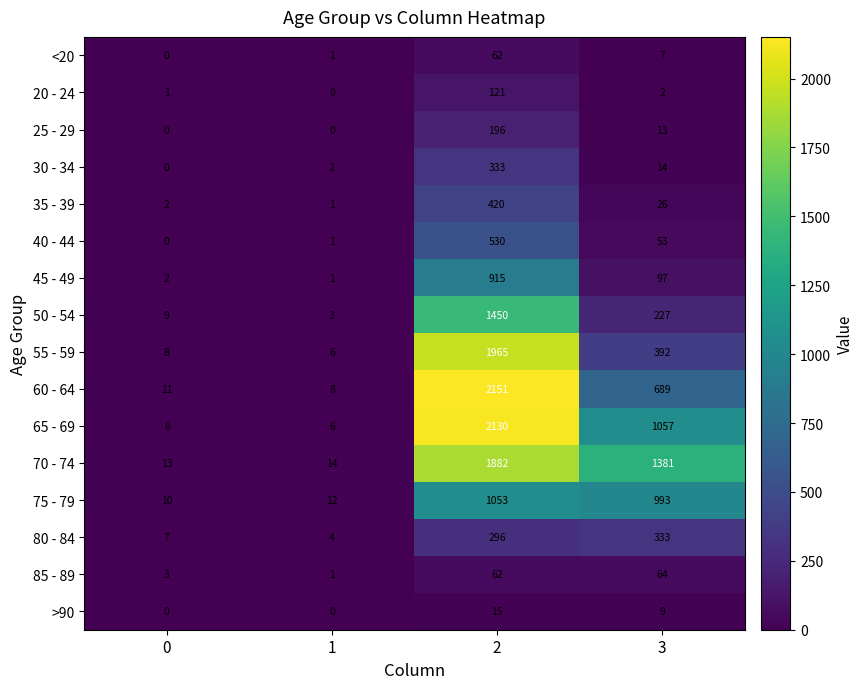

List the labels in order of 40 - 44 value, largest first.

2, 3, 1, 0